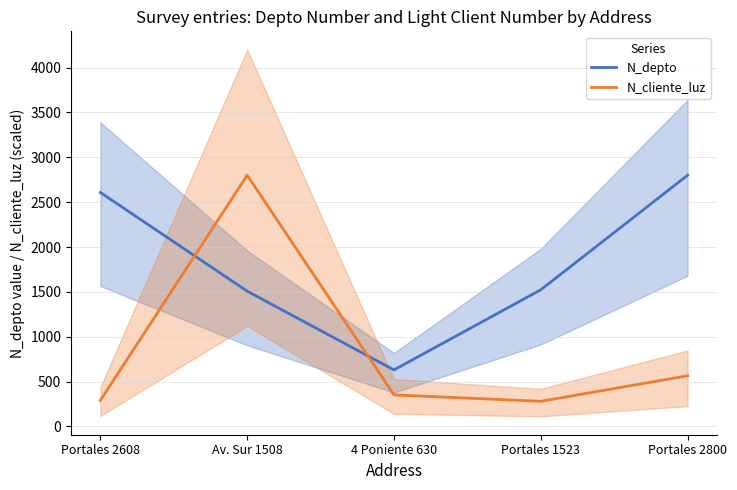

How many values in the N_cliente_luz series are below 351?

2